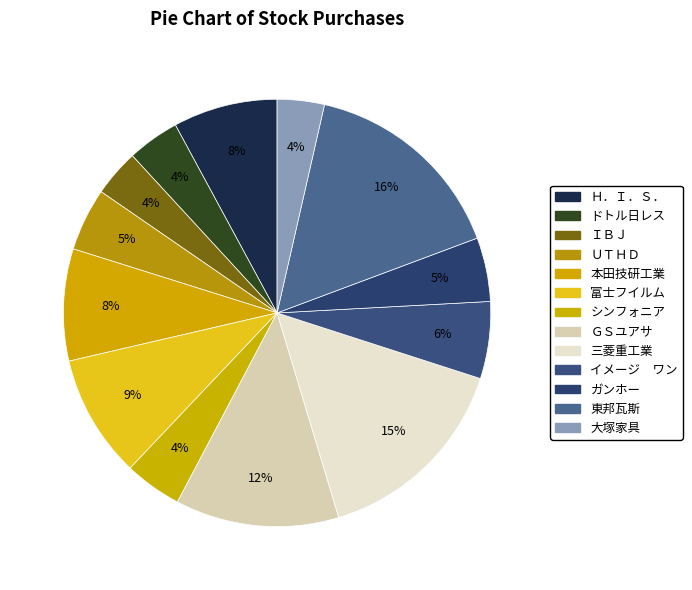

What is the smallest slice in the pie chart?

ＩＢＪ